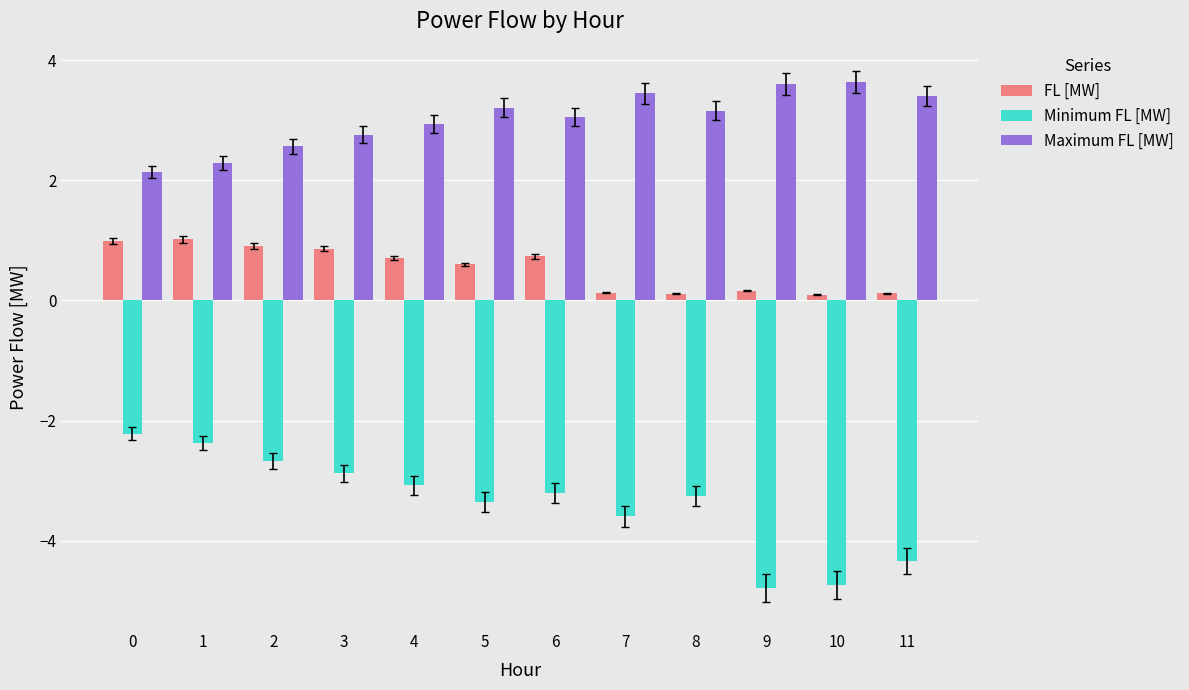

What is the minimum value shown in the chart?

-4.8